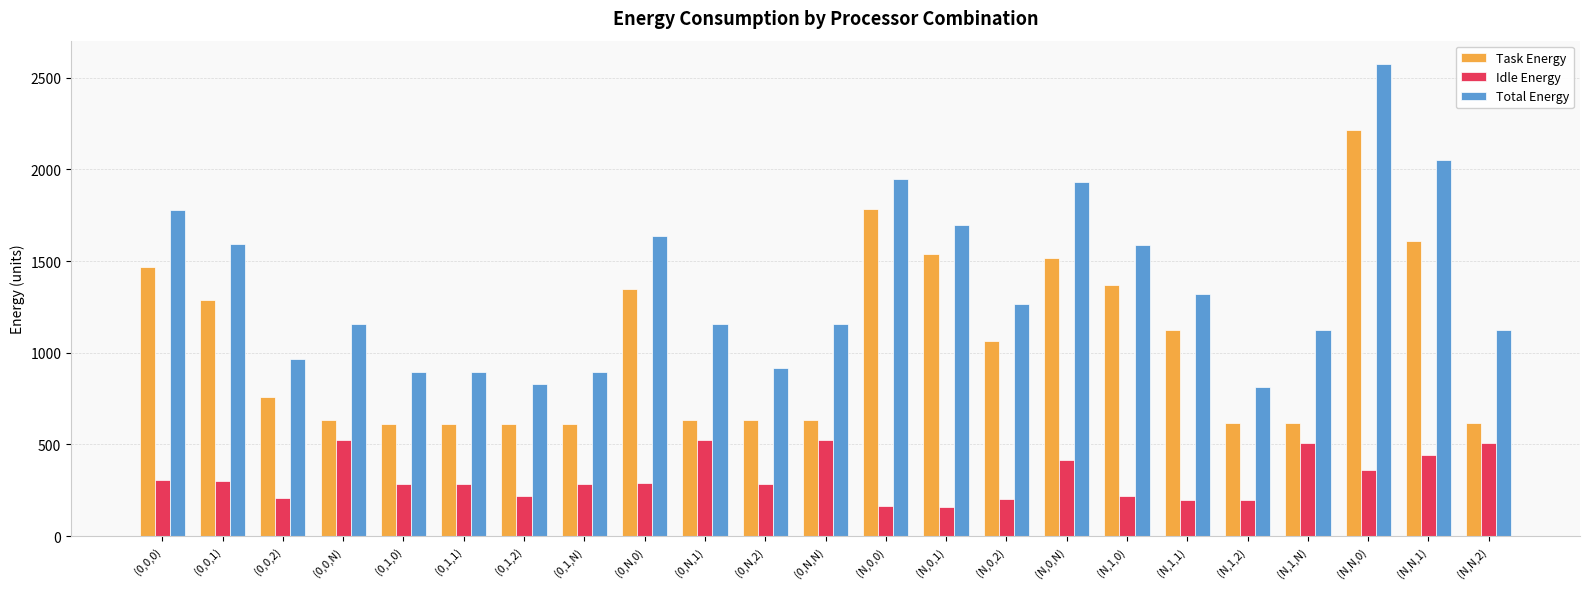

At how many categories does at least one series exceed 1046?

16